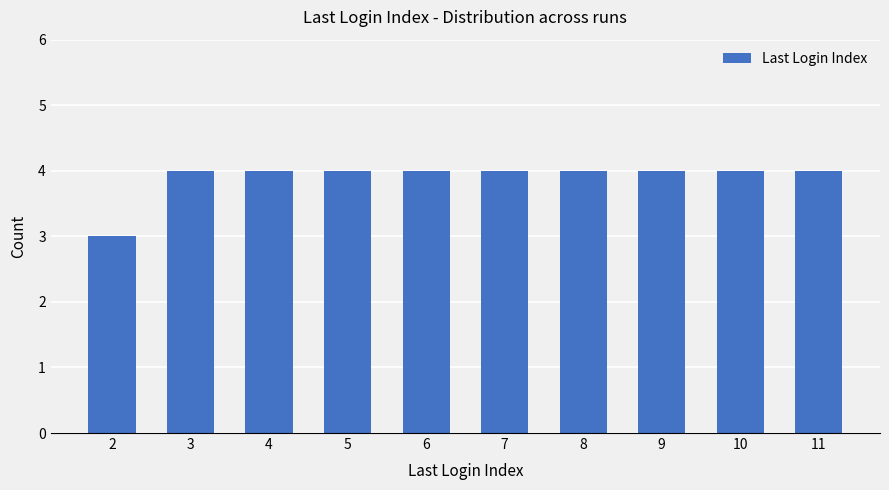

Reading left to right, what are all the values shown in this chart?

2=3	3=4	4=4	5=4	6=4	7=4	8=4	9=4	10=4	11=4